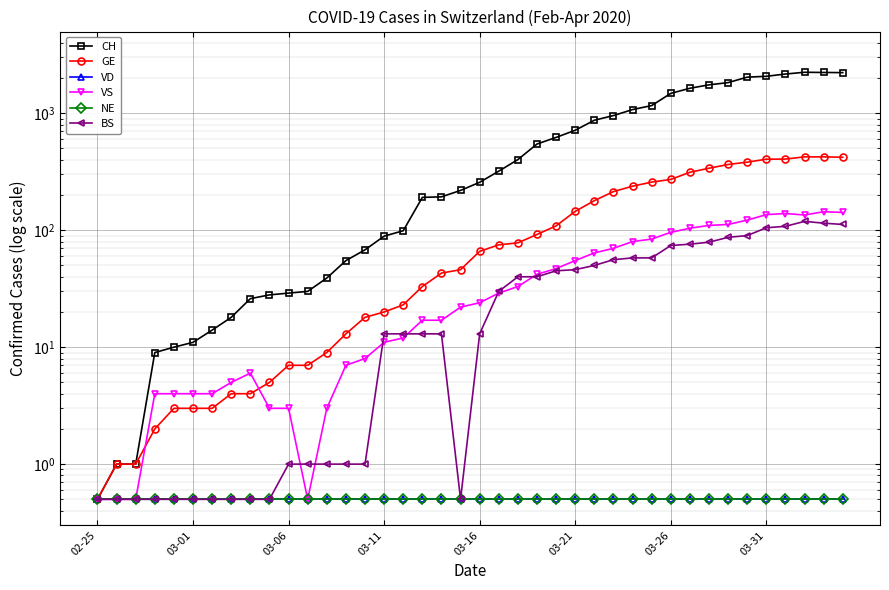

Where is GE nearest to the value 212?

27